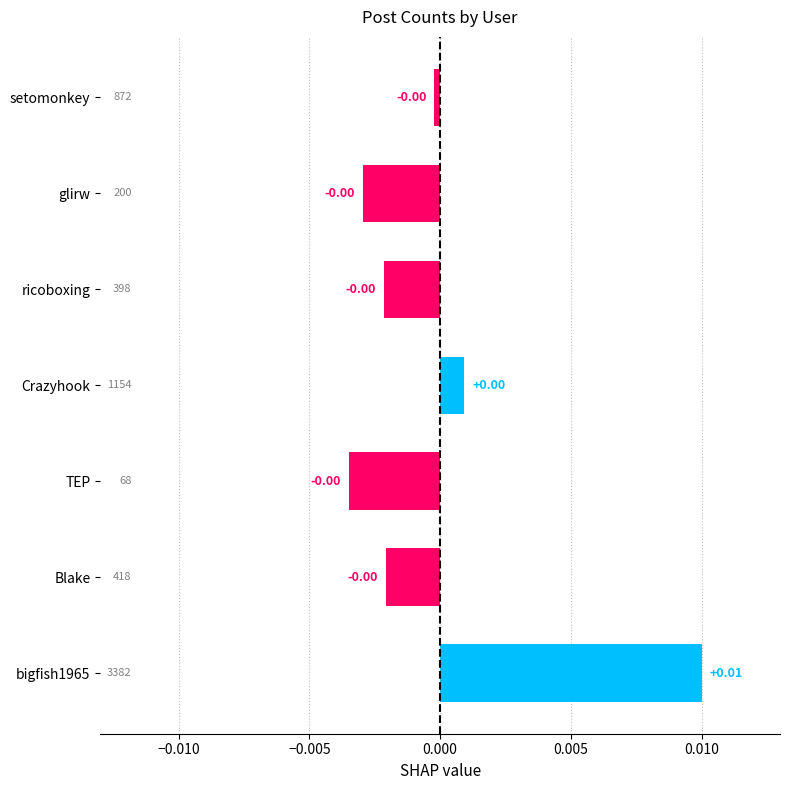

Count the number of data series in this chart.

1